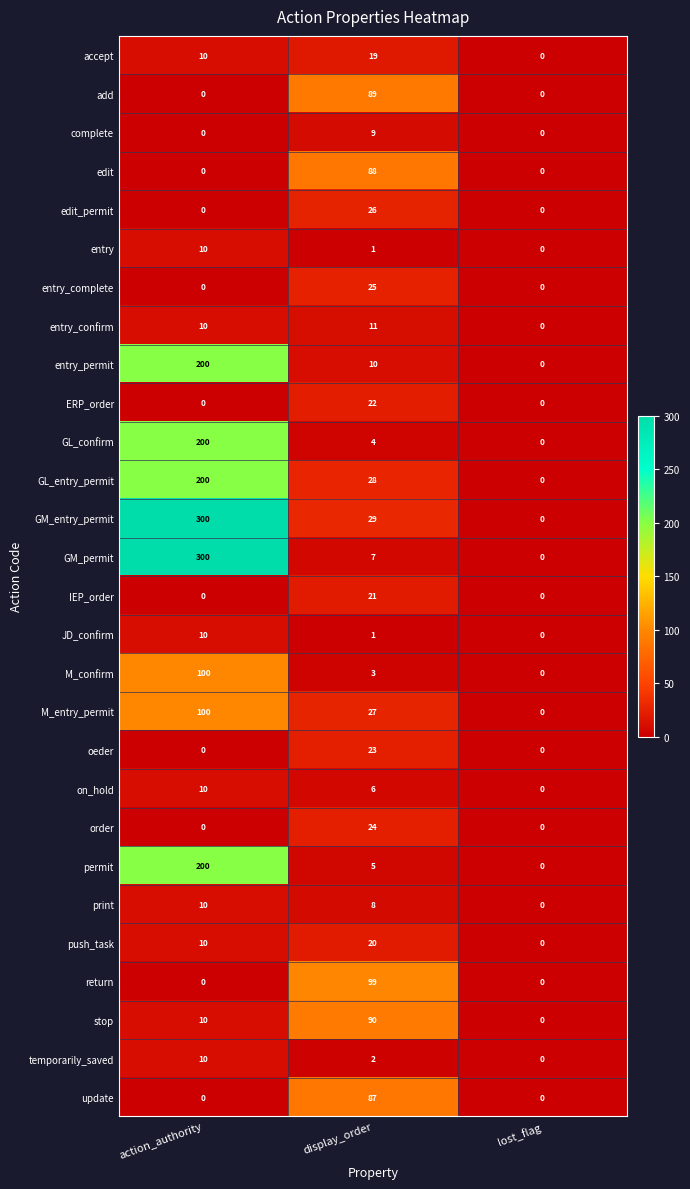

Count the JD_confirm values in the range 0 to 10.

3